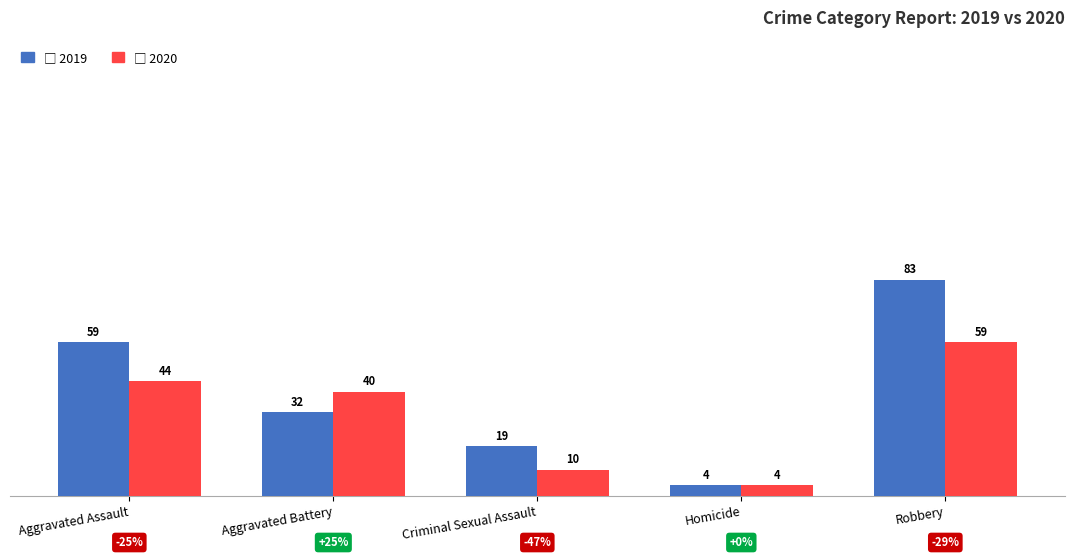

Reading left to right, transcribe all the data shown in this chart.

2019: Aggravated Assault=59	Aggravated Battery=32	Criminal Sexual Assault=19	Homicide=4	Robbery=83
2020: Aggravated Assault=44	Aggravated Battery=40	Criminal Sexual Assault=10	Homicide=4	Robbery=59